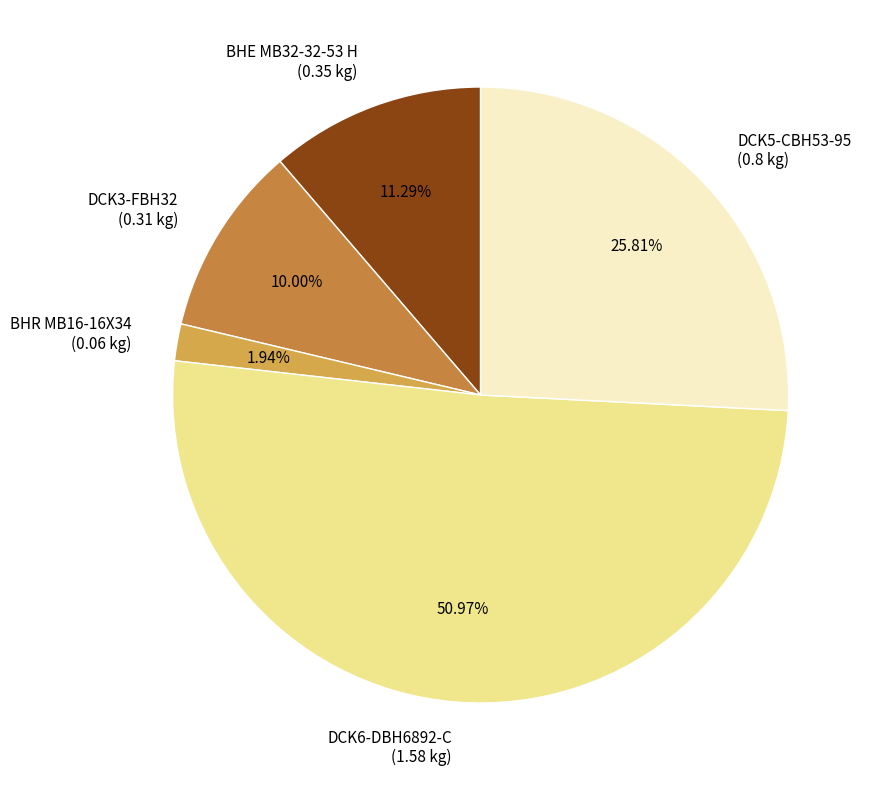

To the nearest percent, what is the difference between the BHE MB32-32-53 H and DCK5-CBH53-95 slice percentages?

15%